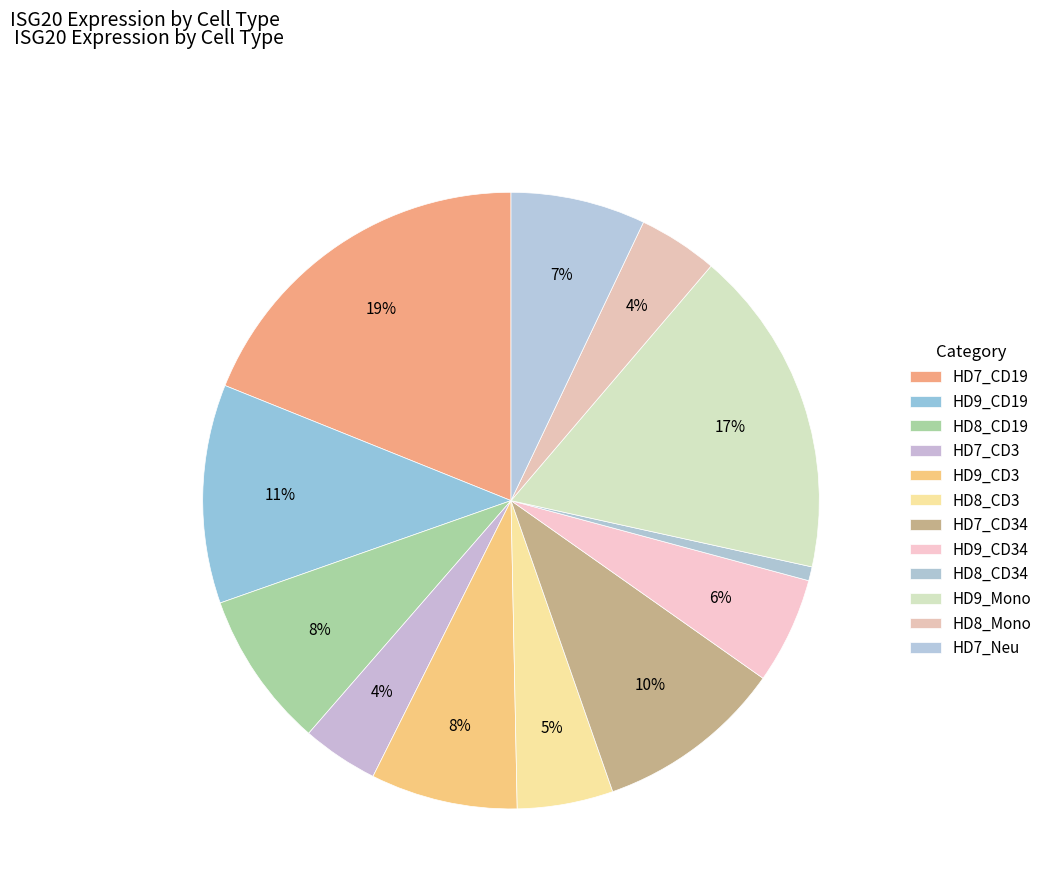

Count the number of slices in the pie.

12